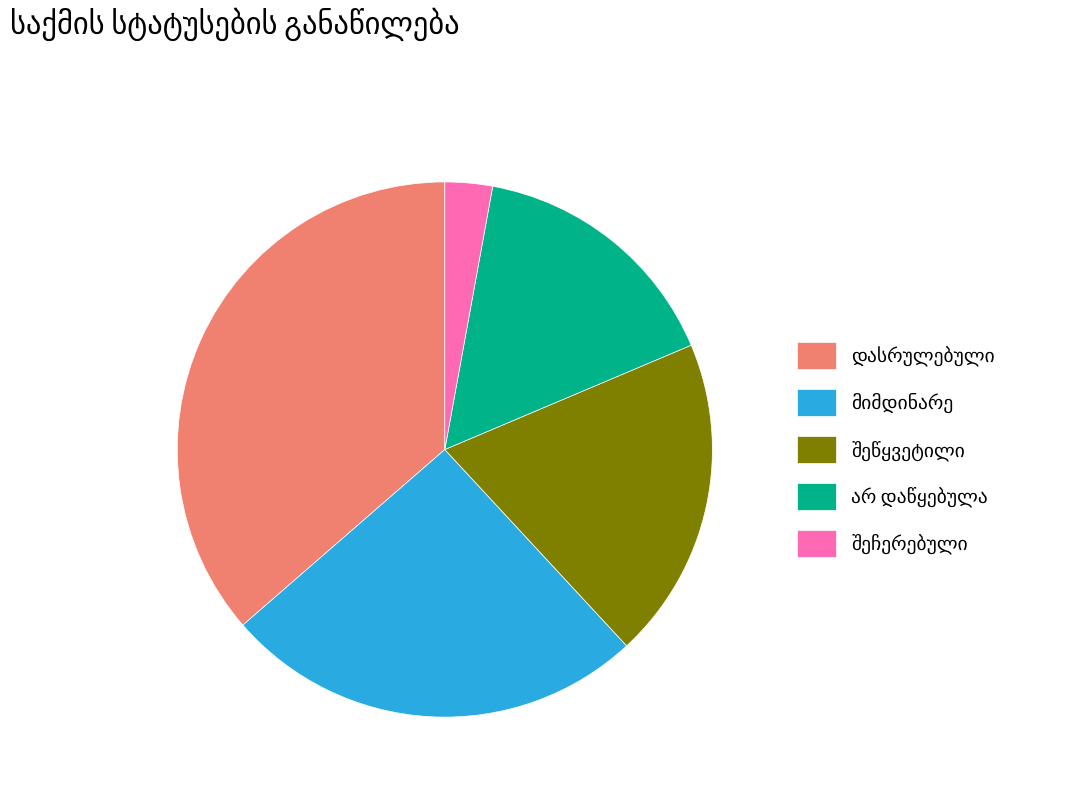

Does any single category account for the majority?

No